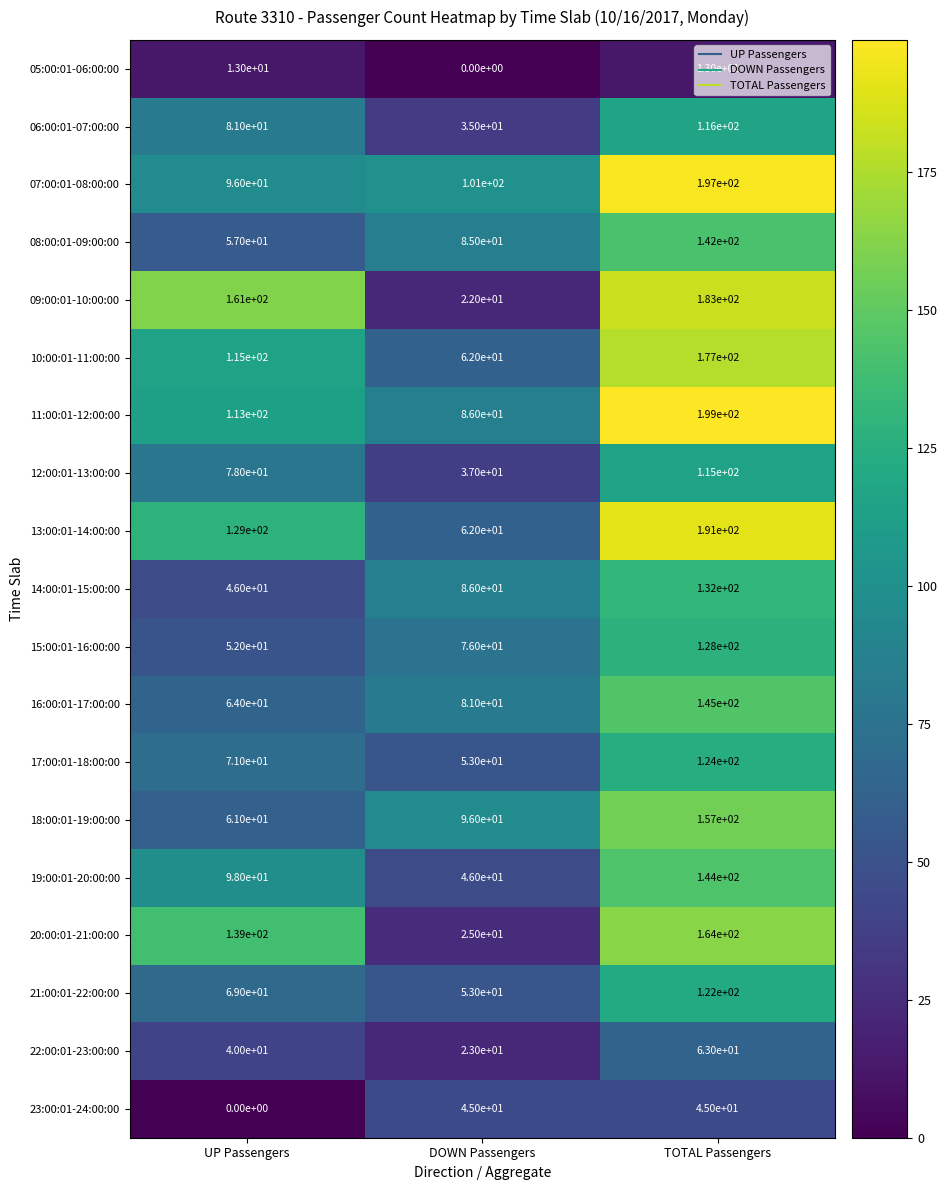

The value of 16:00:01-17:00:00 at TOTAL Passengers is 213. True or false?

False